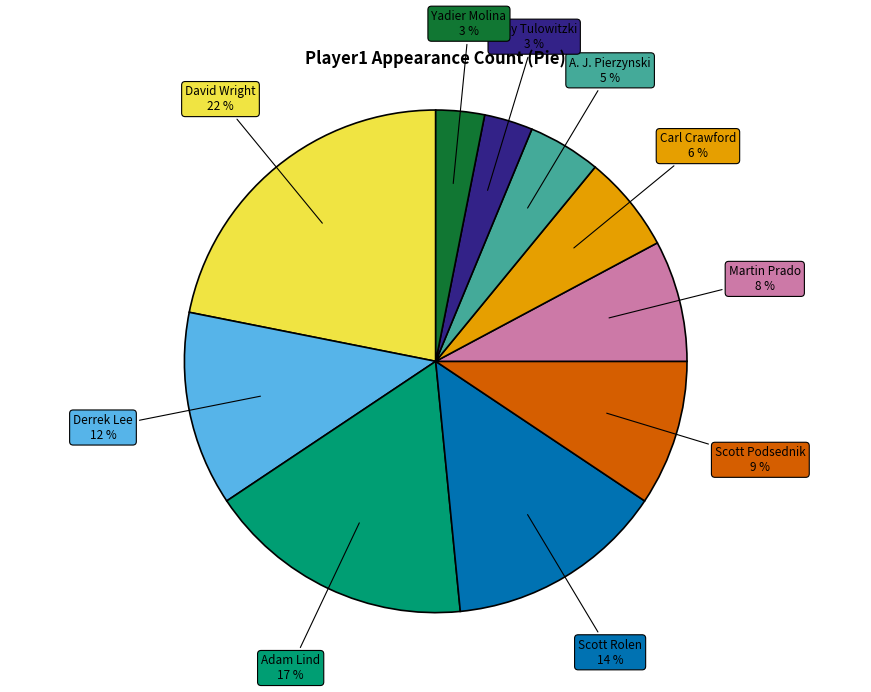

To the nearest percent, what is the difference between the largest and smallest slice percentages?

19%